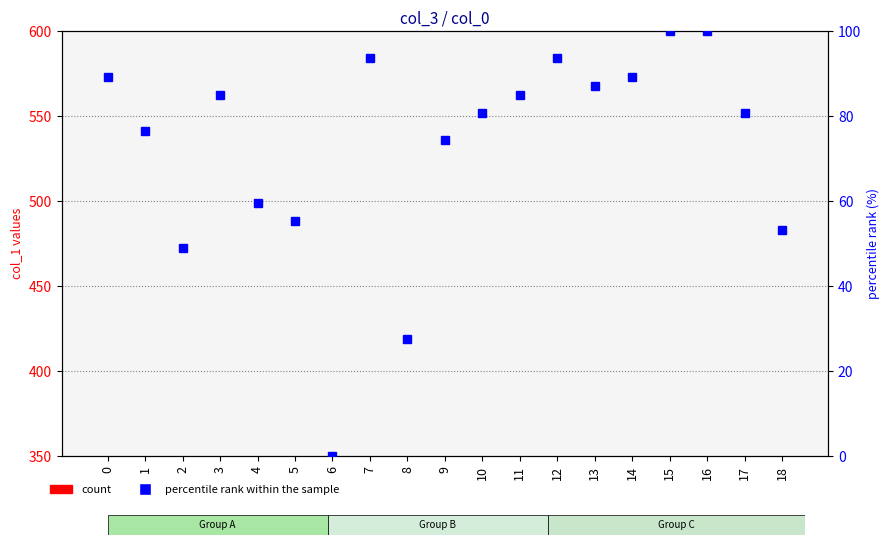

True or false: count has a value of 10.3 at 18.

False